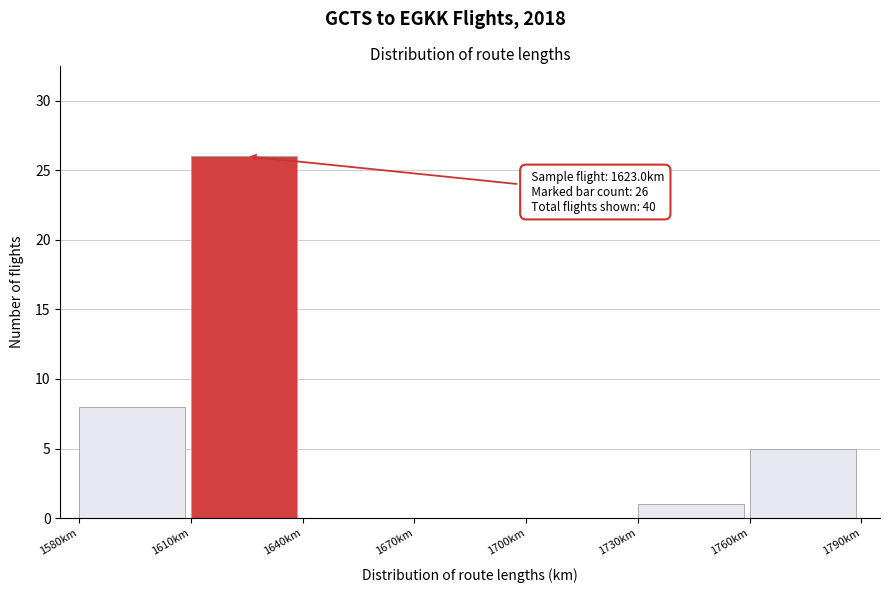

Over which range of the x-axis is the bar tallest?

1610 to 1640